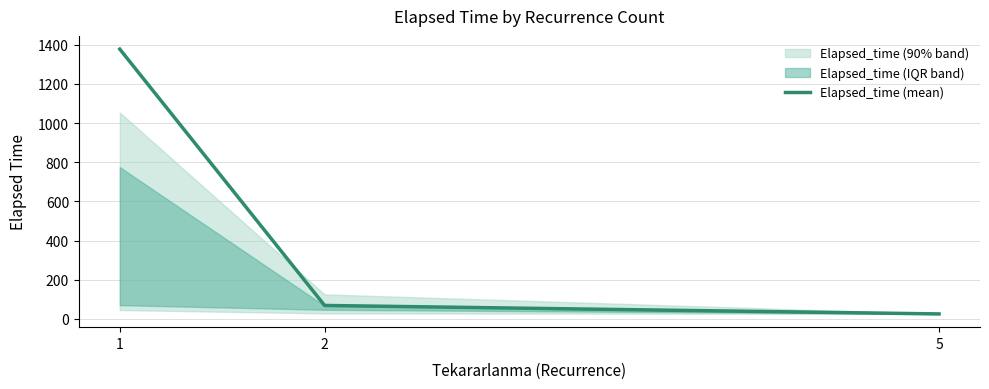

What is the value of the 1st point from the left?

1378.2